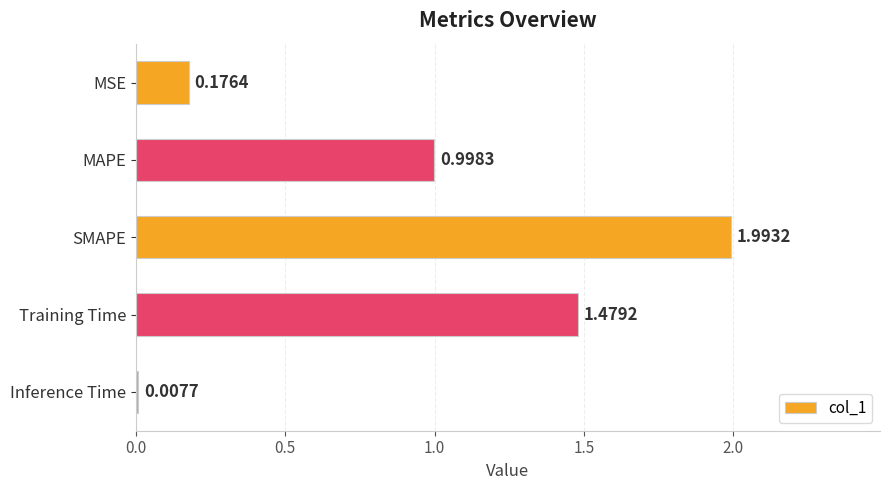

Which label corresponds to the smallest value in the chart?

Inference Time